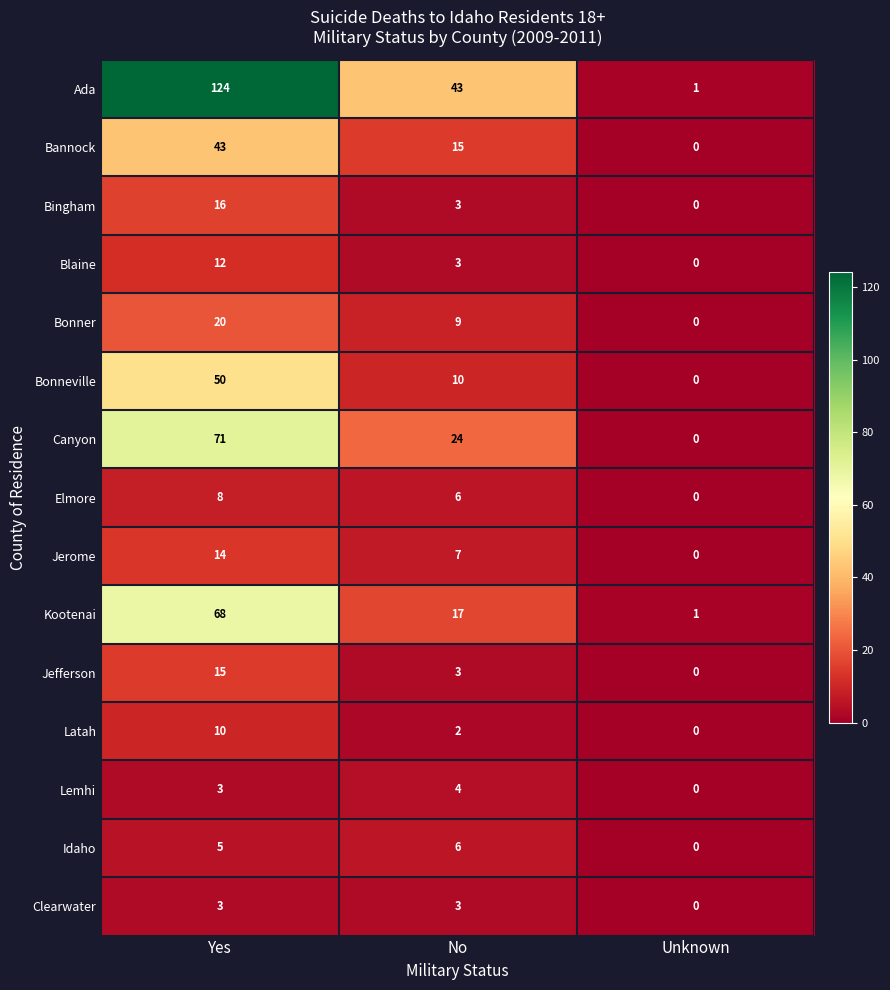

Is it true that Bonneville equals 0 at Unknown?

True